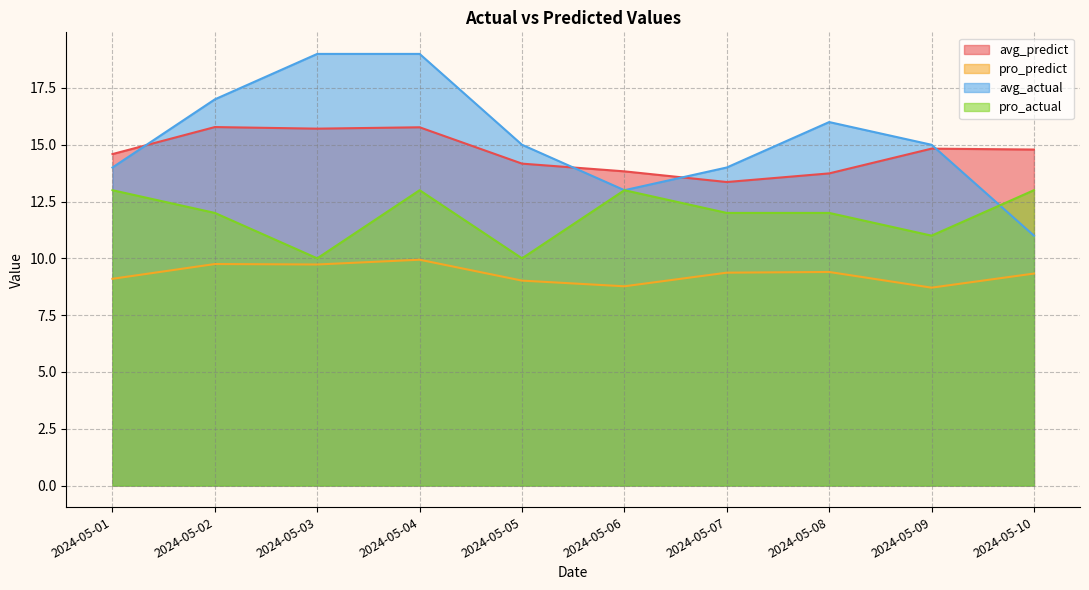

Which series has the largest range (max minus min)?

avg_actual